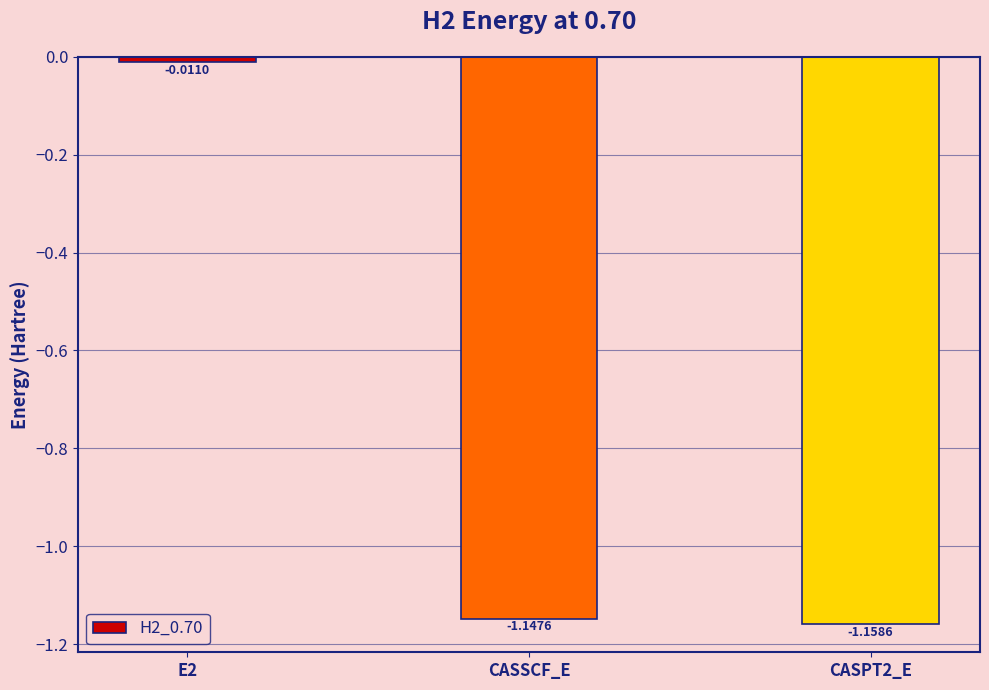

How many series are shown in this chart?

1